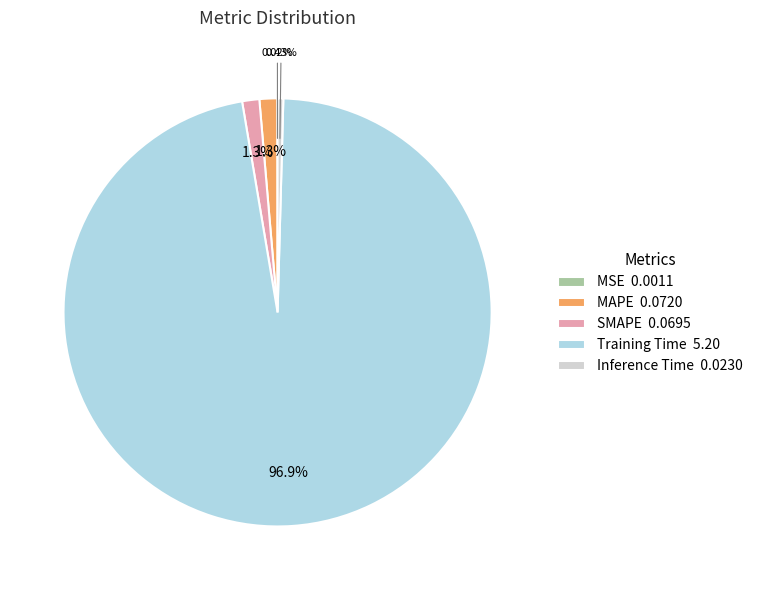

What percentage do Training Time and Inference Time together represent?

97.3%